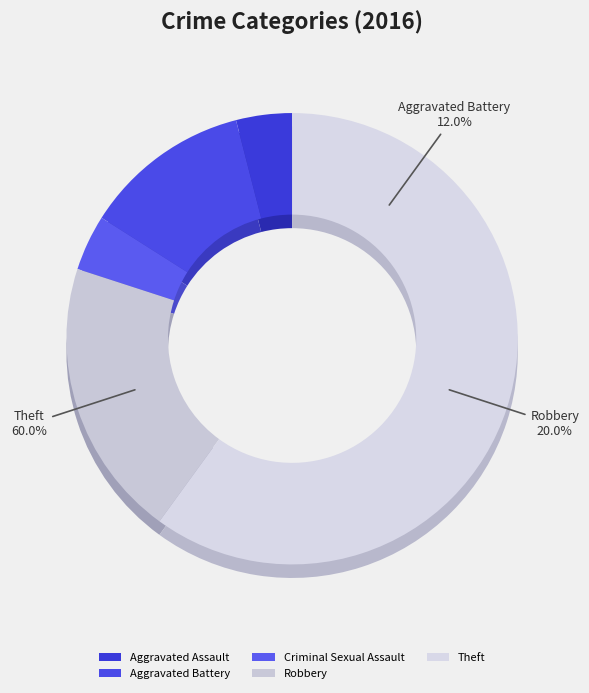

The Criminal Sexual Assault slice represents 4% of the pie. True or false?

True